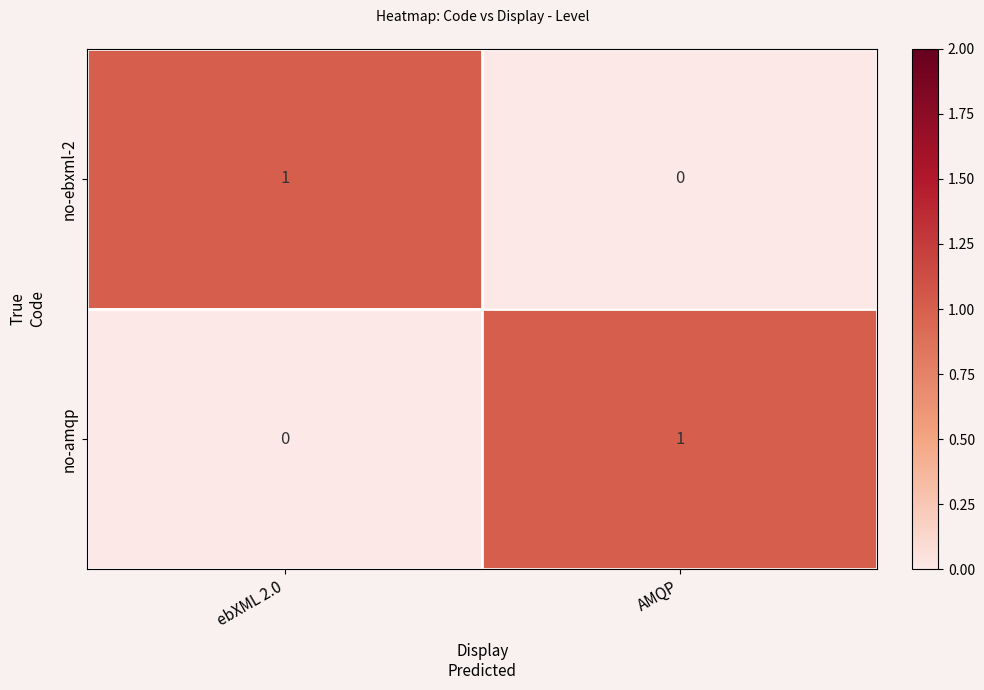

Reading left to right, extract all data points from this chart.

no-ebxml-2: ebXML 2.0=1	AMQP=0
no-amqp: ebXML 2.0=0	AMQP=1